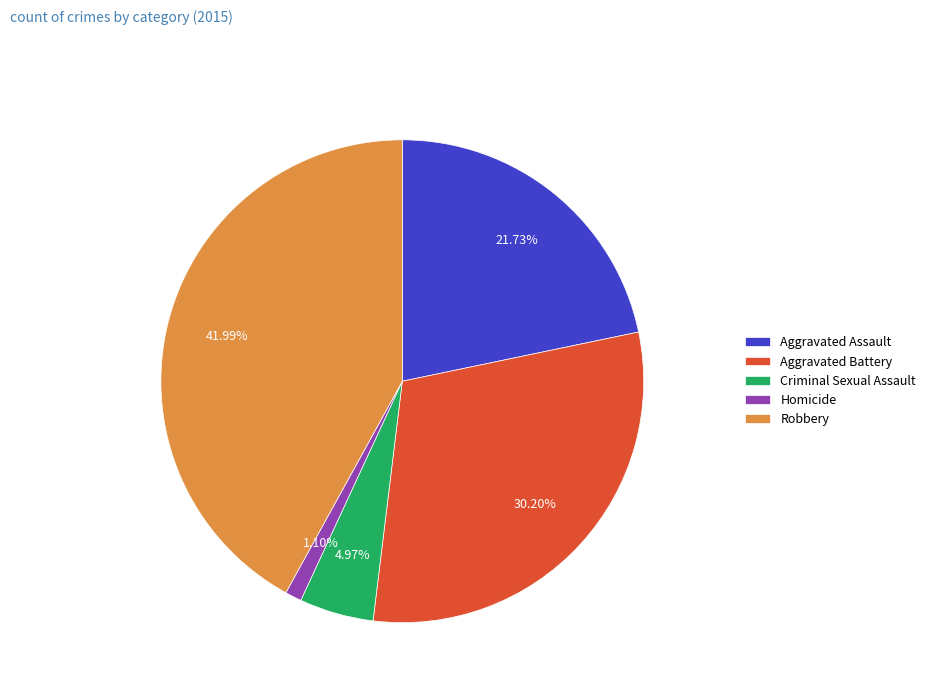

To the nearest percent, what is the combined percentage of Robbery and Aggravated Battery?

72%